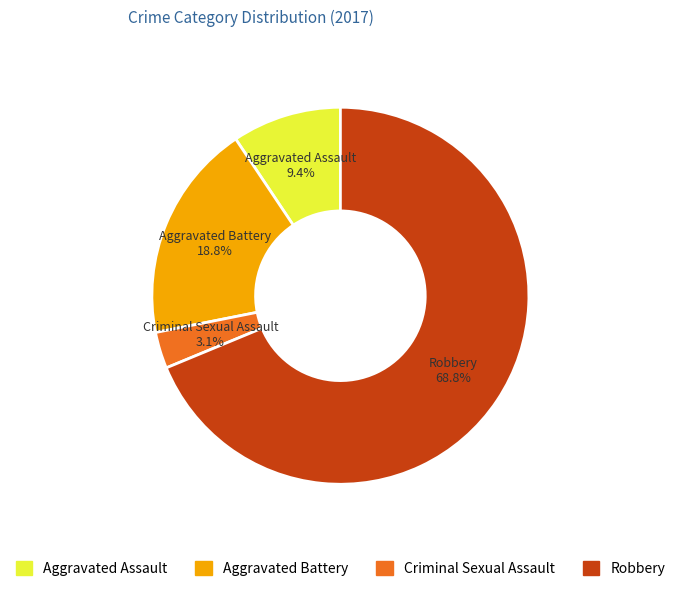

To the nearest percent, what percentage of the pie is Robbery?

69%